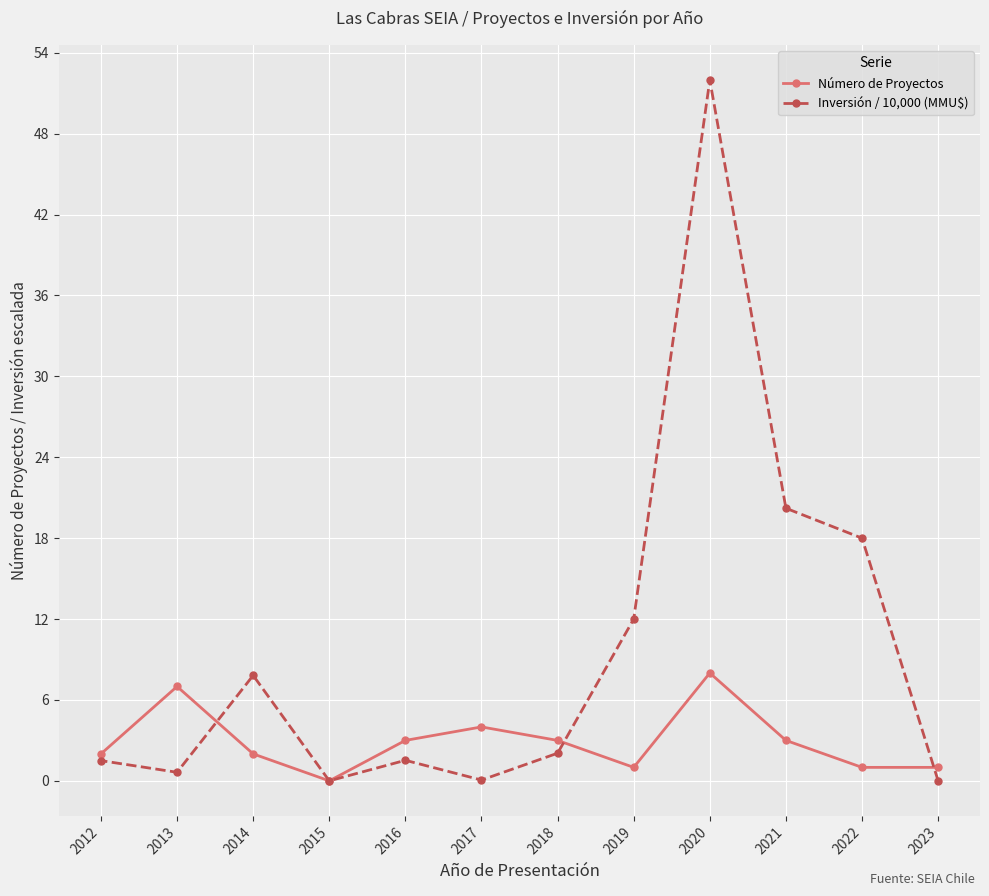

Count the Número de Proyectos values in the range 1 to 4.

9